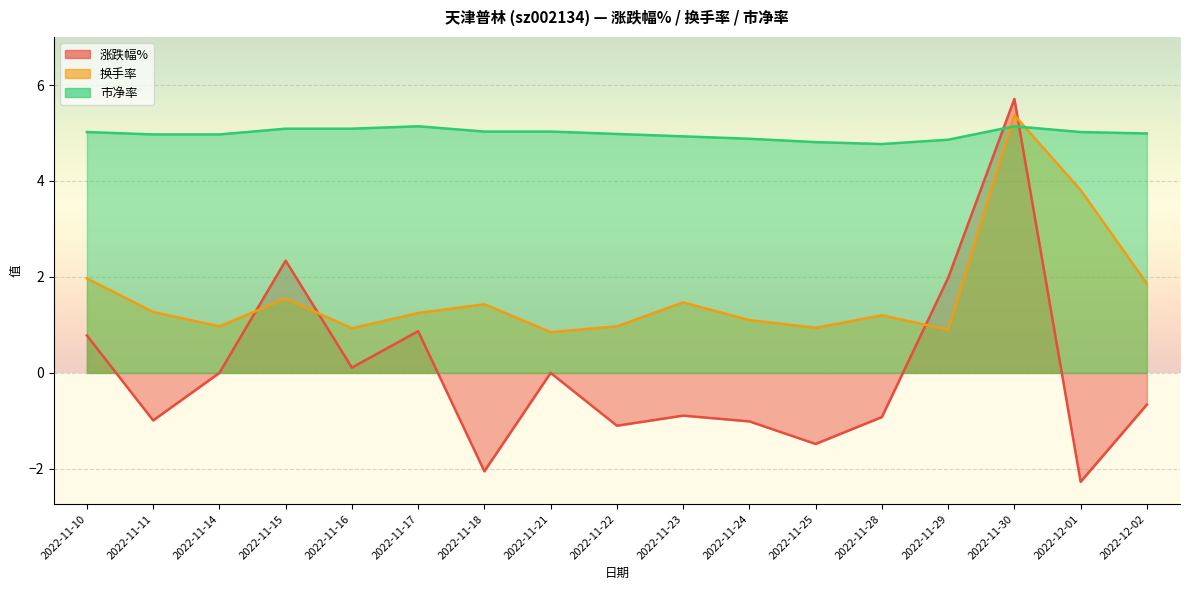

What is the minimum value for 换手率?

0.8